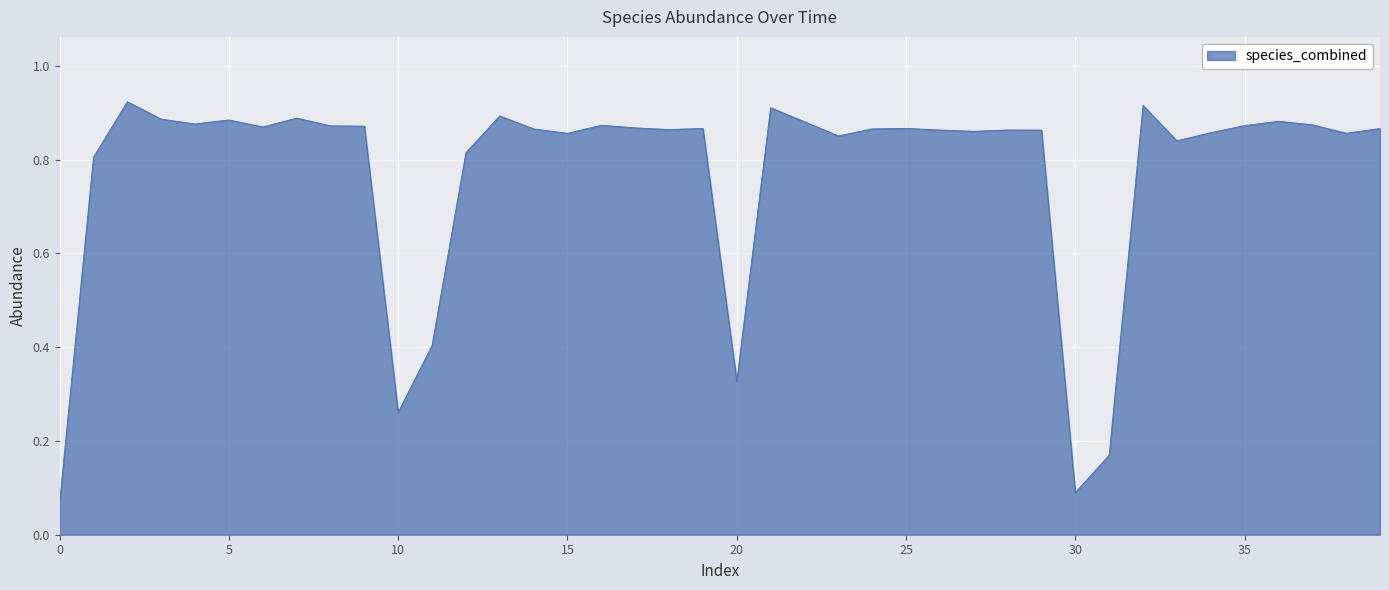

Does the chart have visible grid lines?

Yes